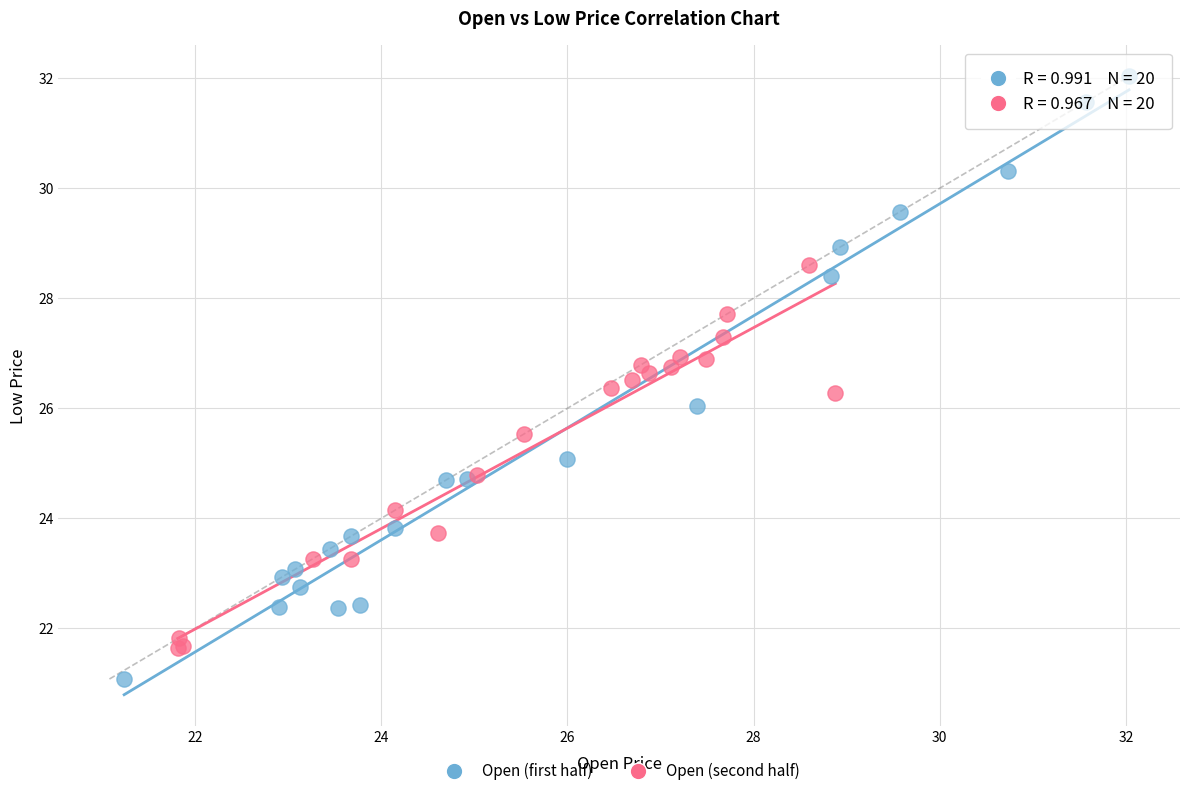

Which series reaches the minimum Y coordinate?

Open (first half)